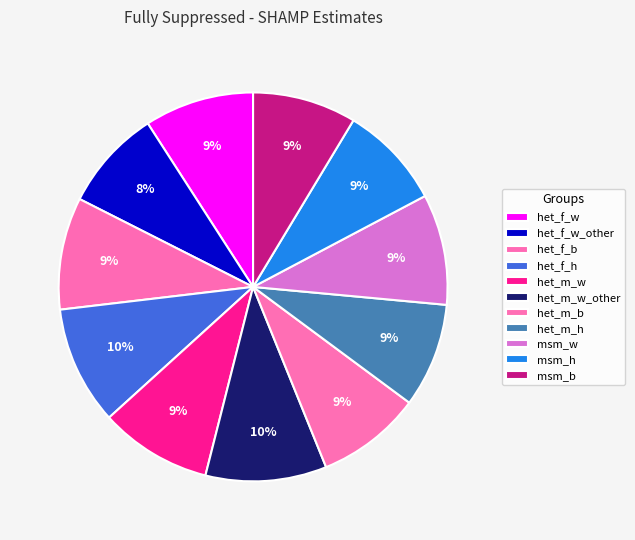

Combined, what portion of the pie is het_m_w_other and het_m_h?

18.7%